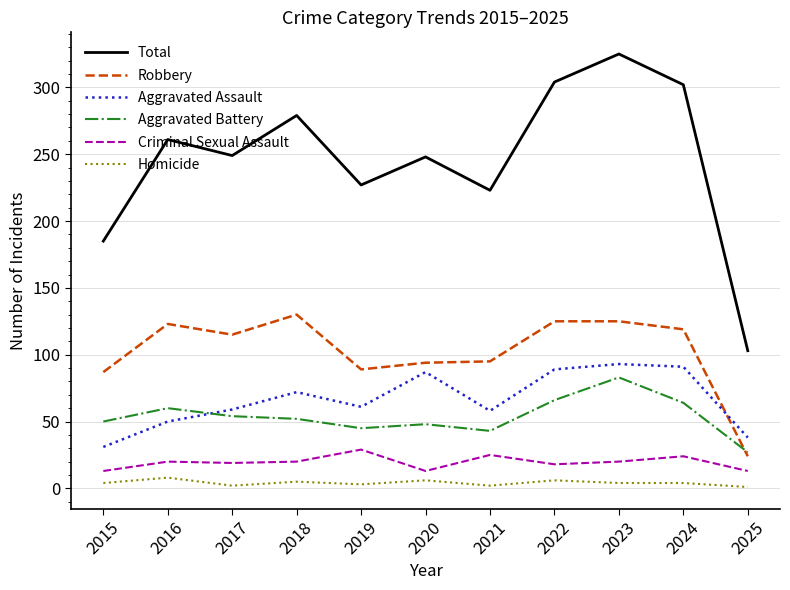

What is the total value across all series at 2019?

454